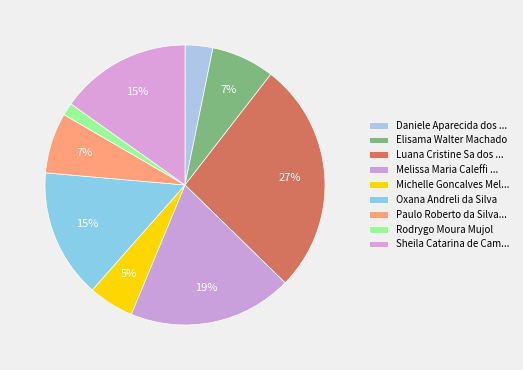

The Rodrygo Moura Mujol slice represents 1% of the pie. True or false?

True